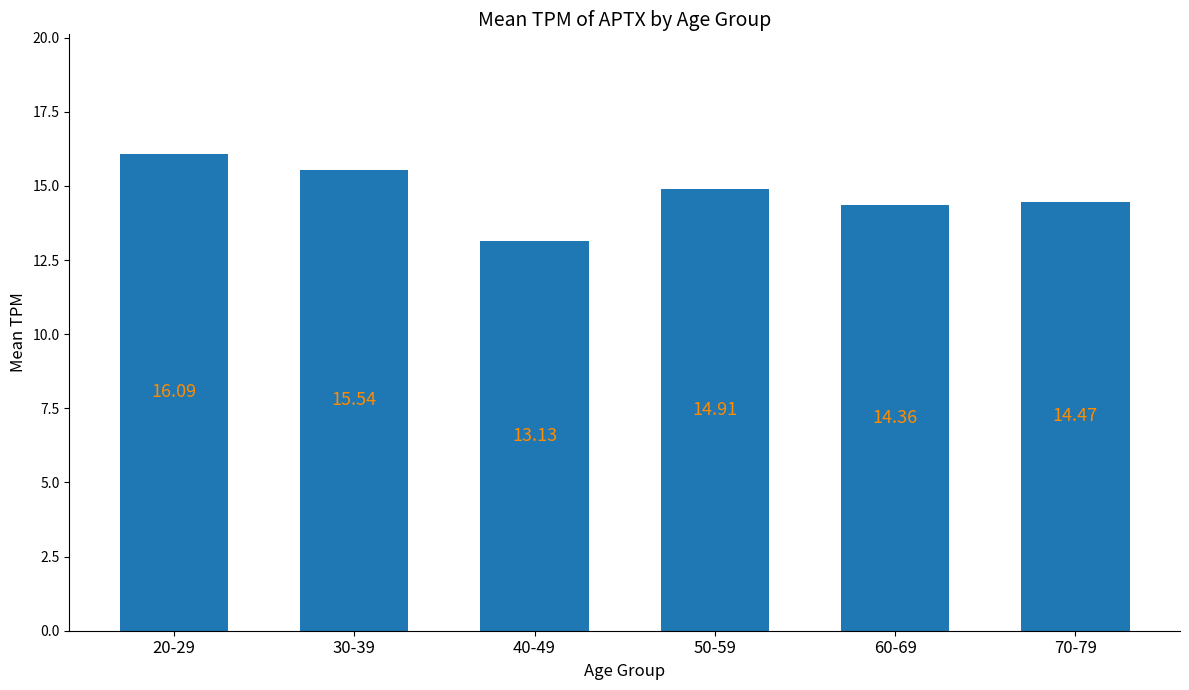

What is the change in value from 20-29 to 60-69?

-1.7